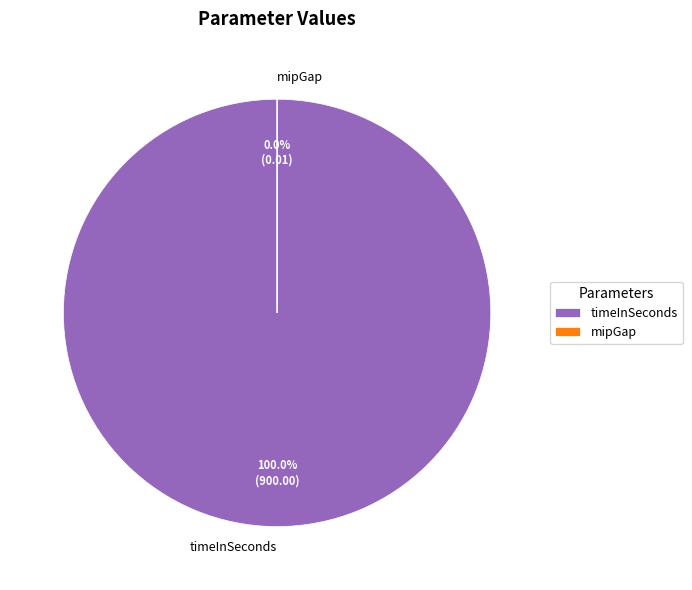

The mipGap slice represents 0% of the pie. True or false?

True